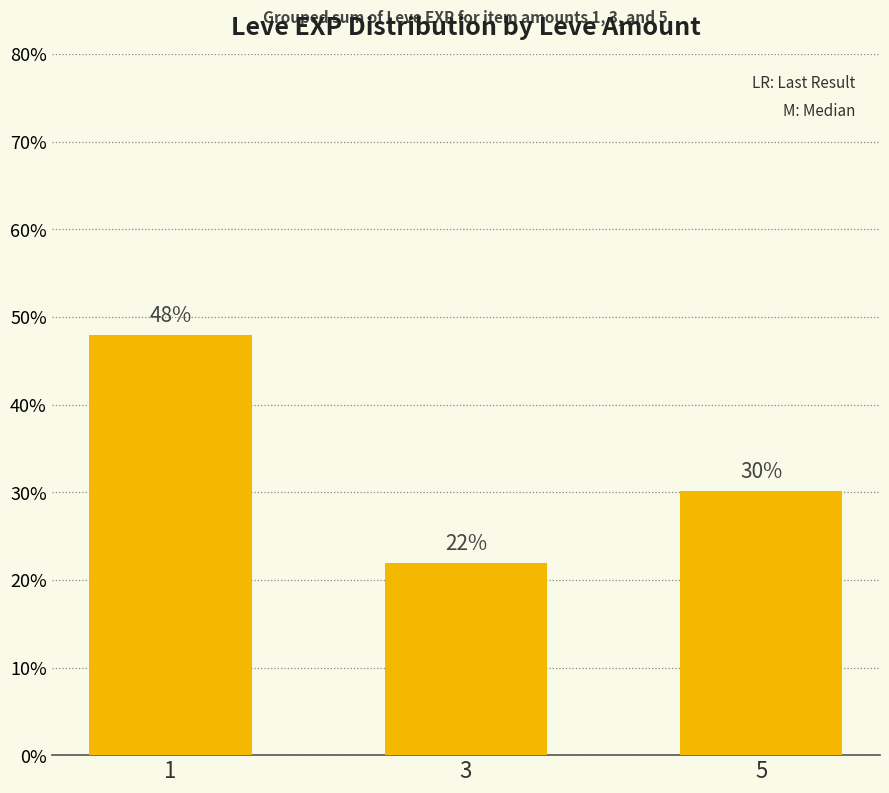

What is the difference between the second highest and minimum values?

8.2